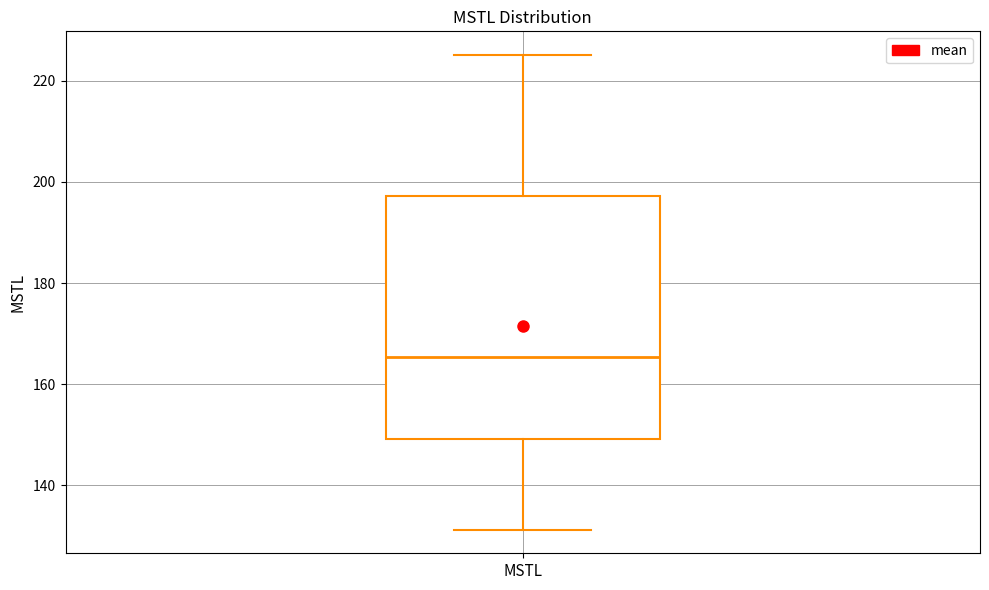

Read this box plot against the y-axis: the position of the median line, the range covered by the box, and the ends of both whiskers. The values are not printed on the chart, so give them approximately, as read against the axis.

median 166, box 150 to 198, whiskers 132 to 226